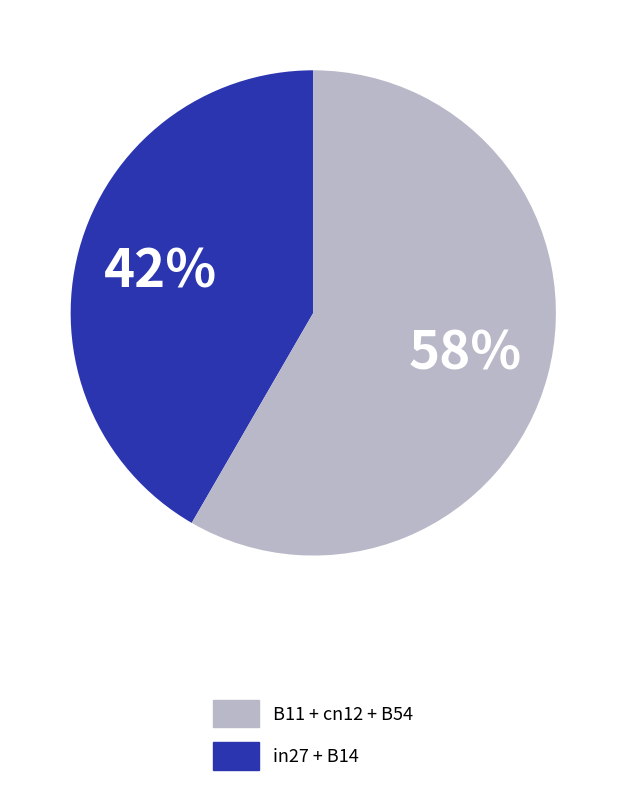

Does any single category account for the majority?

Yes